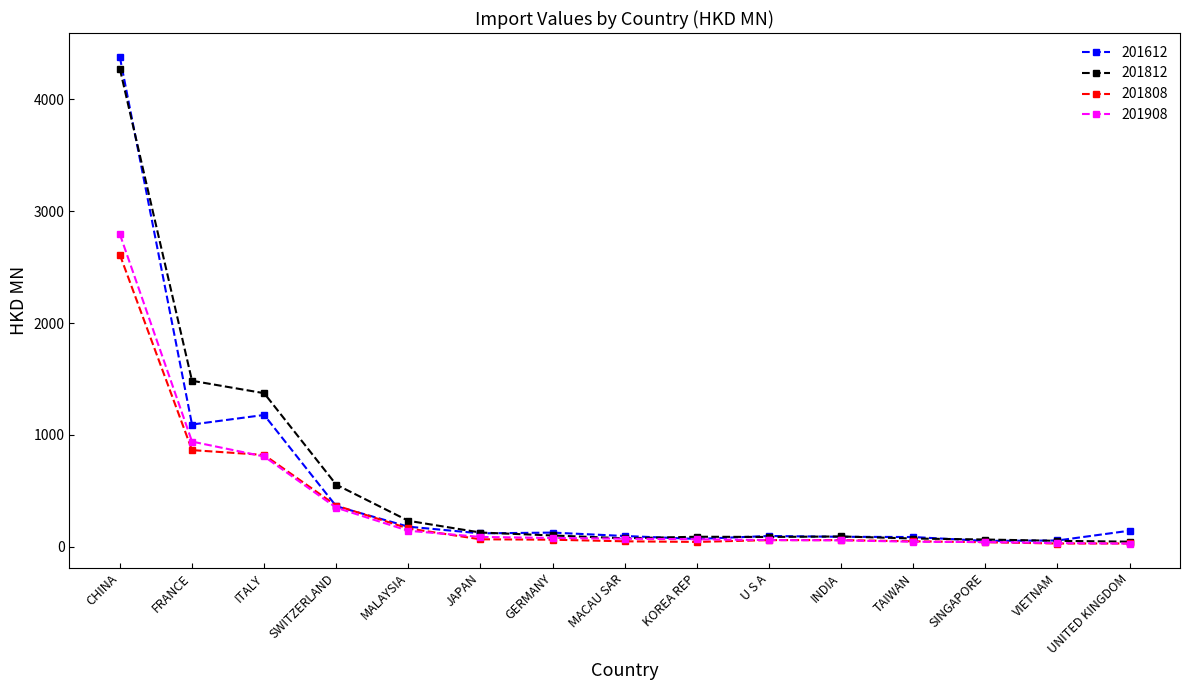

True or false: 201808 has a value of 163.0 at MALAYSIA.

True